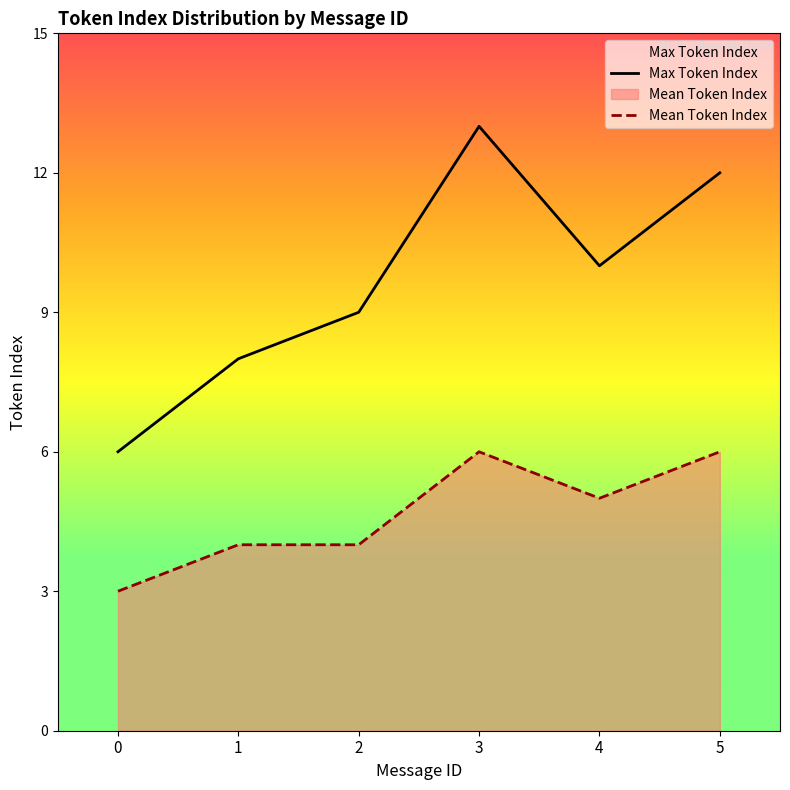

Between 2 and 4, which series saw the biggest shift?

Max Token Index